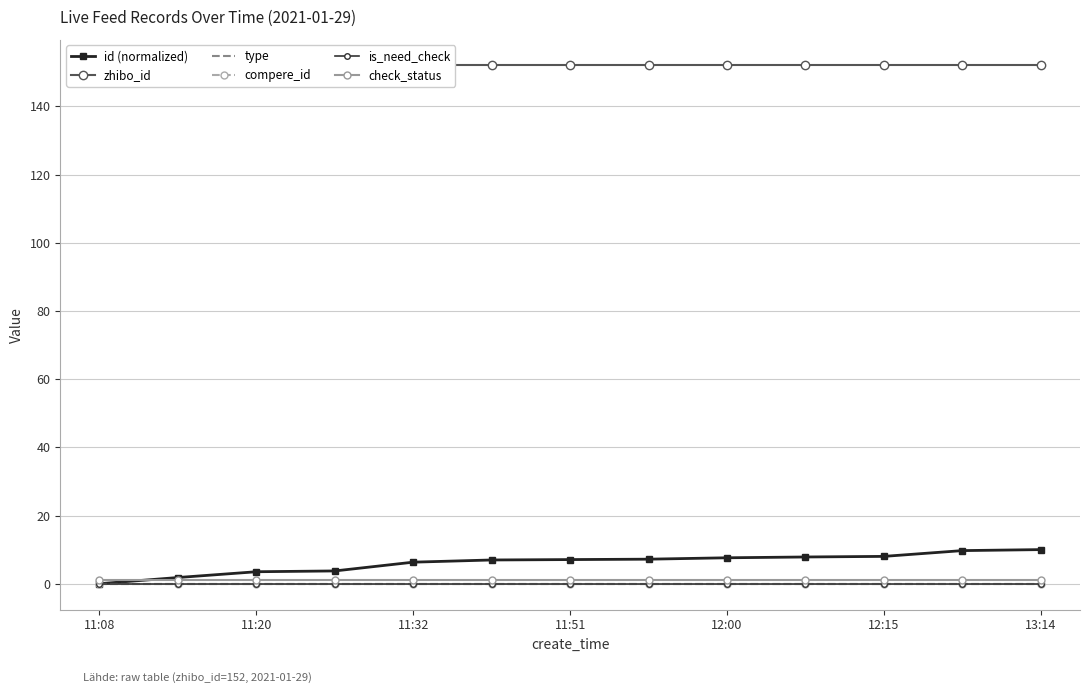

Rank the series at 11:20 from lowest to highest value.

type, compere_id, is_need_check, check_status, id (normalized), zhibo_id